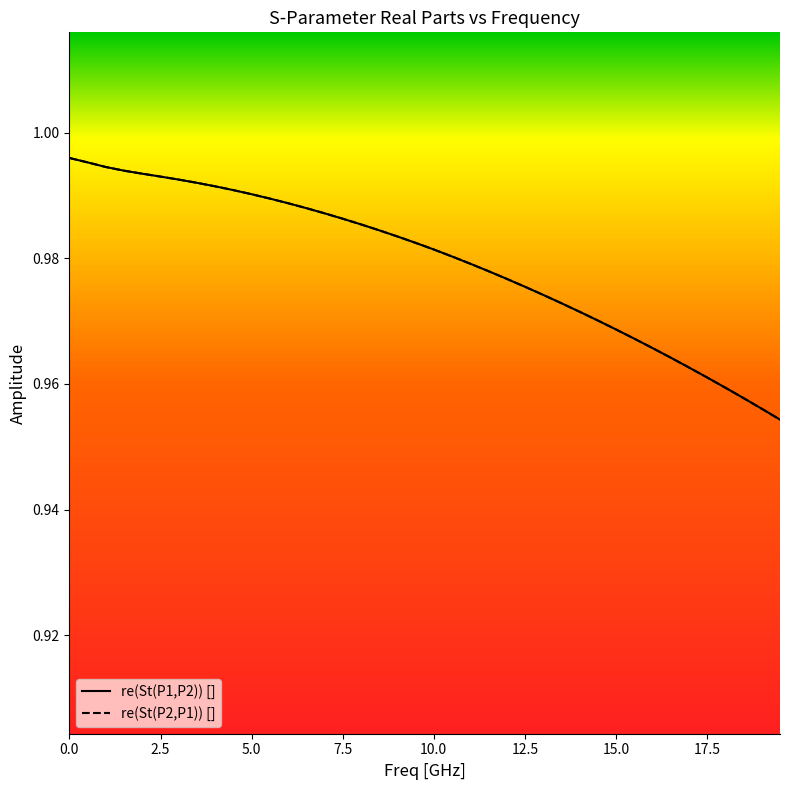

What is the value of the re(St(P2,P1)) [] point at the 16th from the left?

1.0